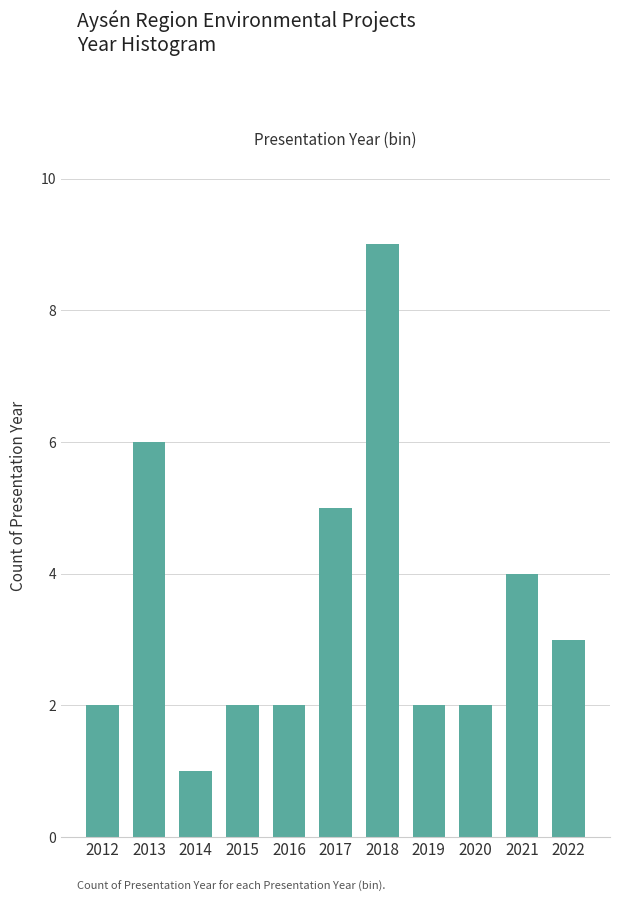

Reading left to right, what are all the values shown in this chart?

2012=2	2013=6	2014=1	2015=2	2016=2	2017=5	2018=9	2019=2	2020=2	2021=4	2022=3